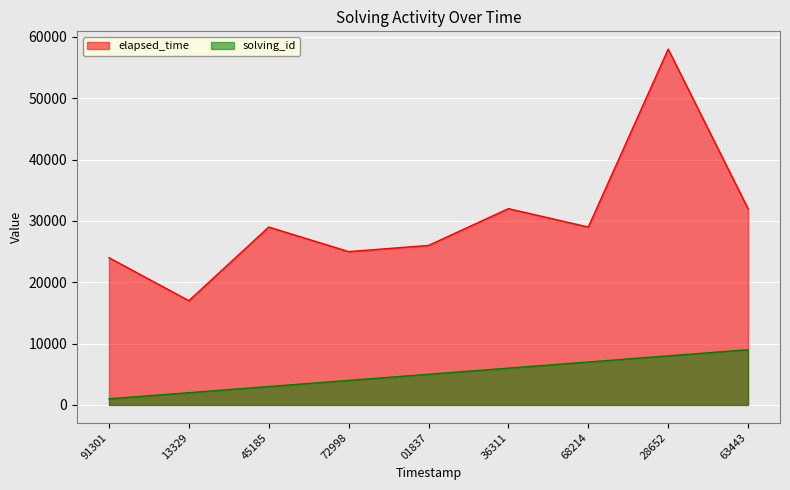

Read the solving_id value at 28652.

8000